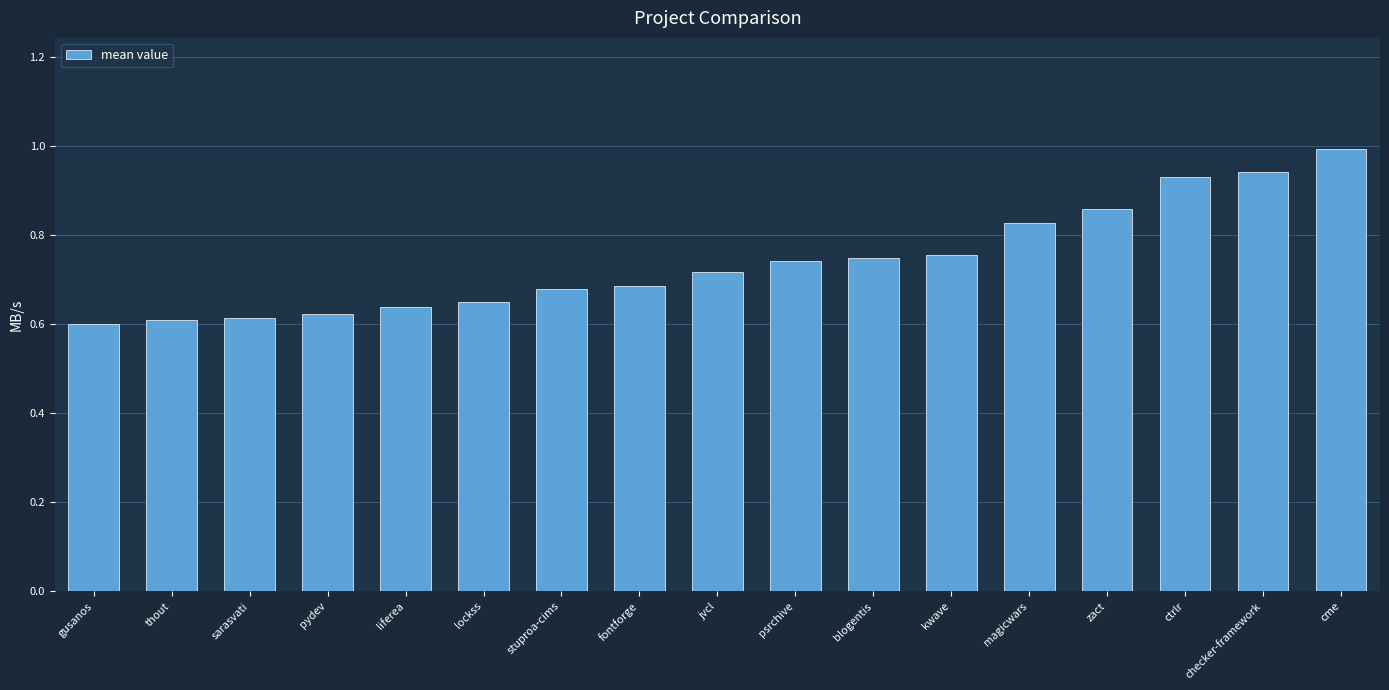

Which category has the highest value across all series?

cme